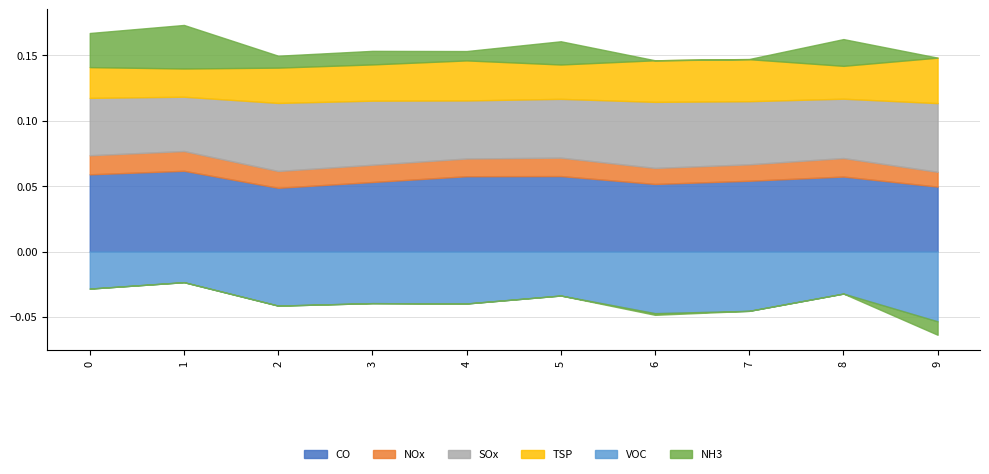

Which has a higher value, 4 or 3?

4